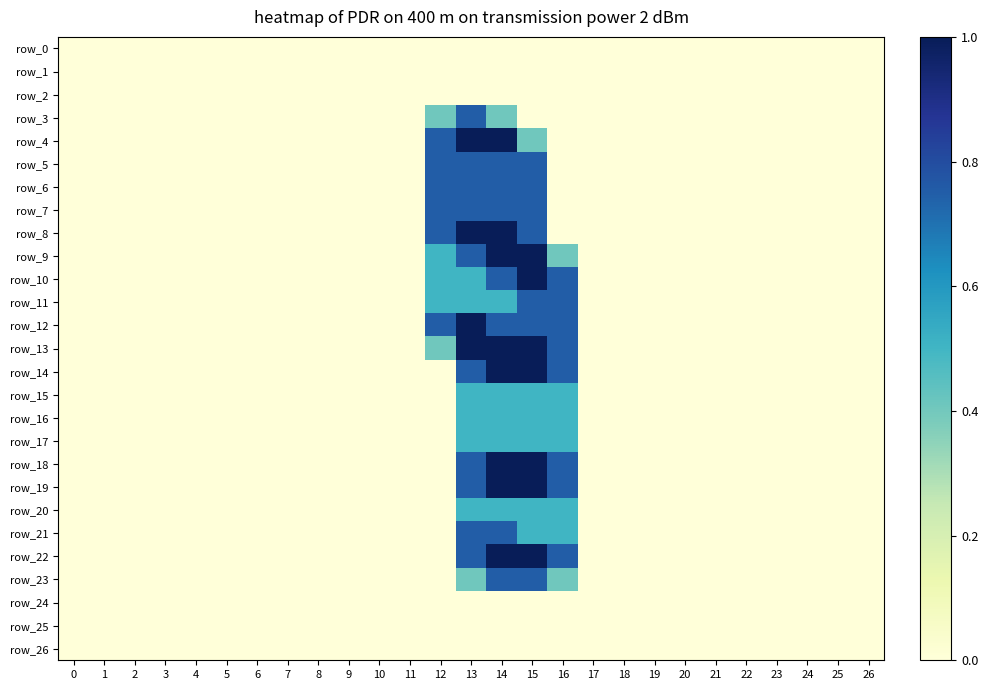

Which series has the largest range (max minus min)?

row_4